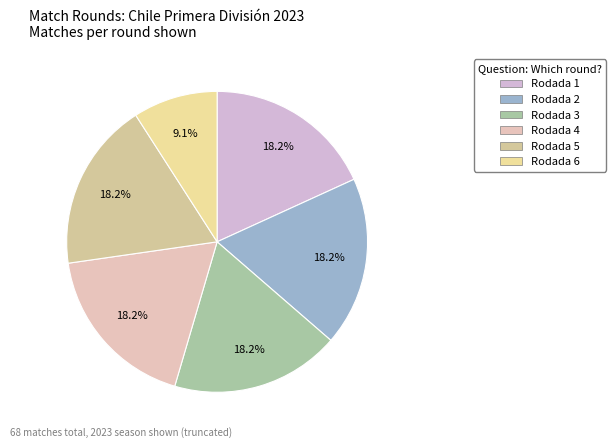

To the nearest percent, what portion does Rodada 4 represent?

18%